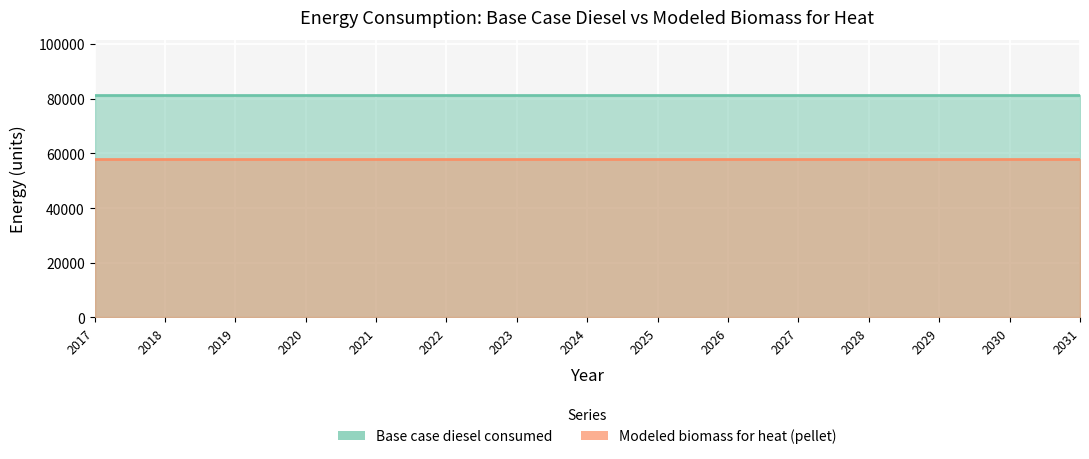

What are all the series names shown in the legend?

Base case diesel consumed, Modeled biomass for heat (pellet)